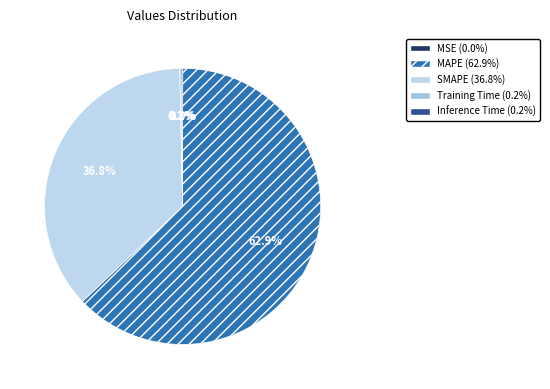

Rank the categories by value from lowest to highest.

MSE, Training Time, Inference Time, SMAPE, MAPE